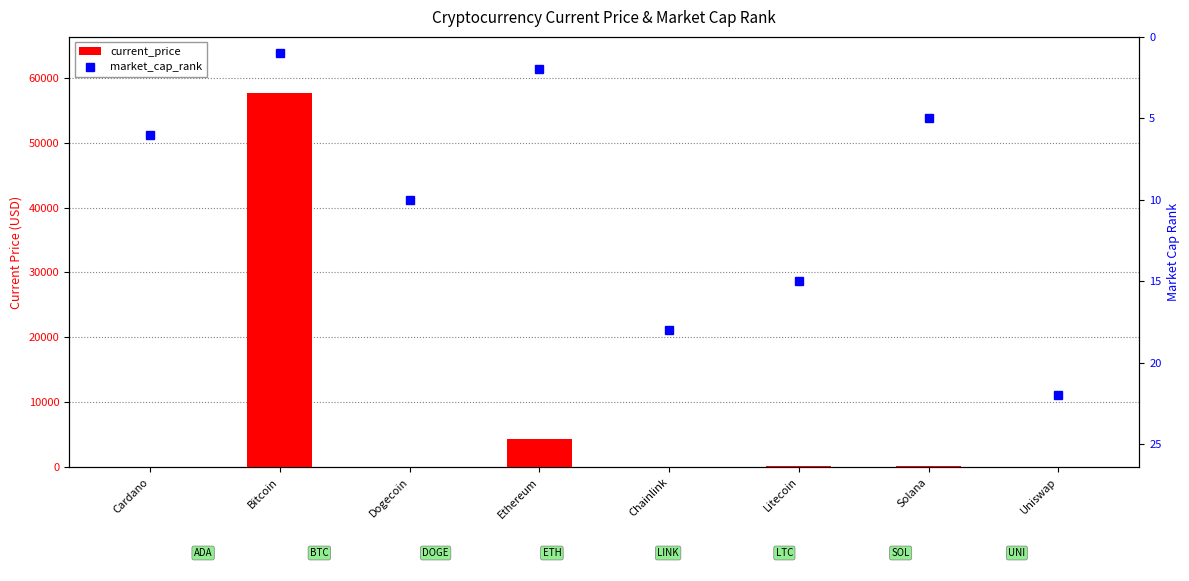

What is the difference between the market_cap_rank values at Chainlink and Ethereum?

16.0